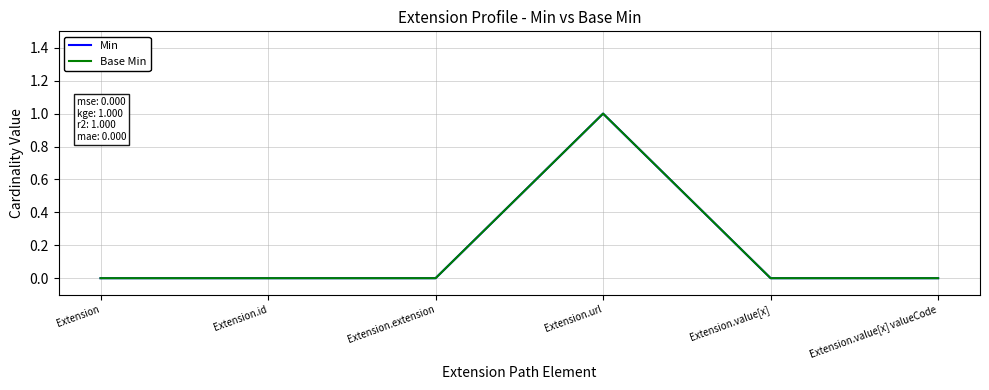

Does the chart have visible grid lines?

Yes